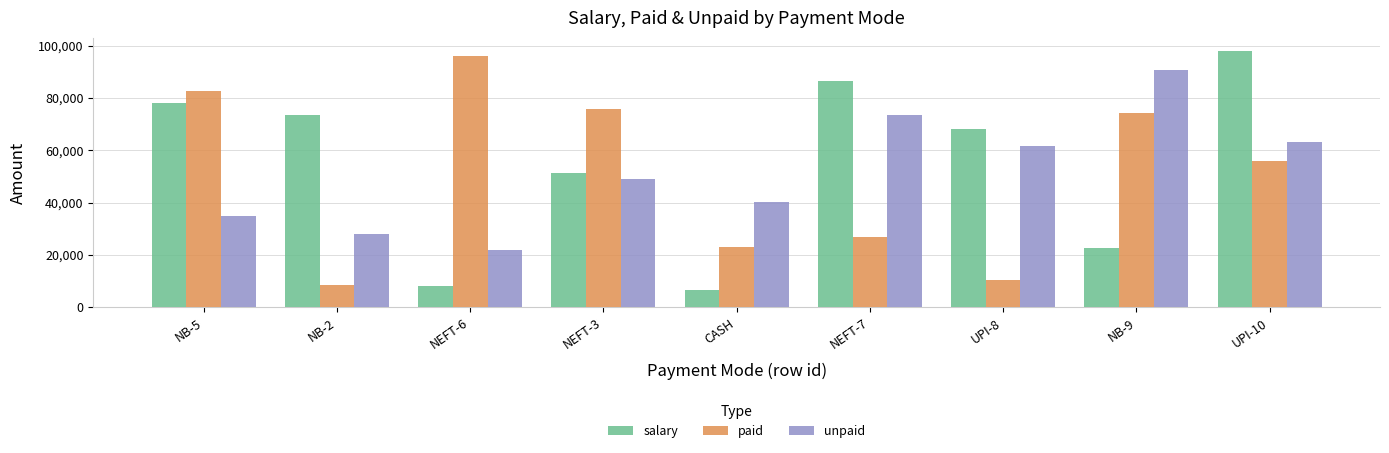

At which category is the sum across all series the highest?

UPI-10